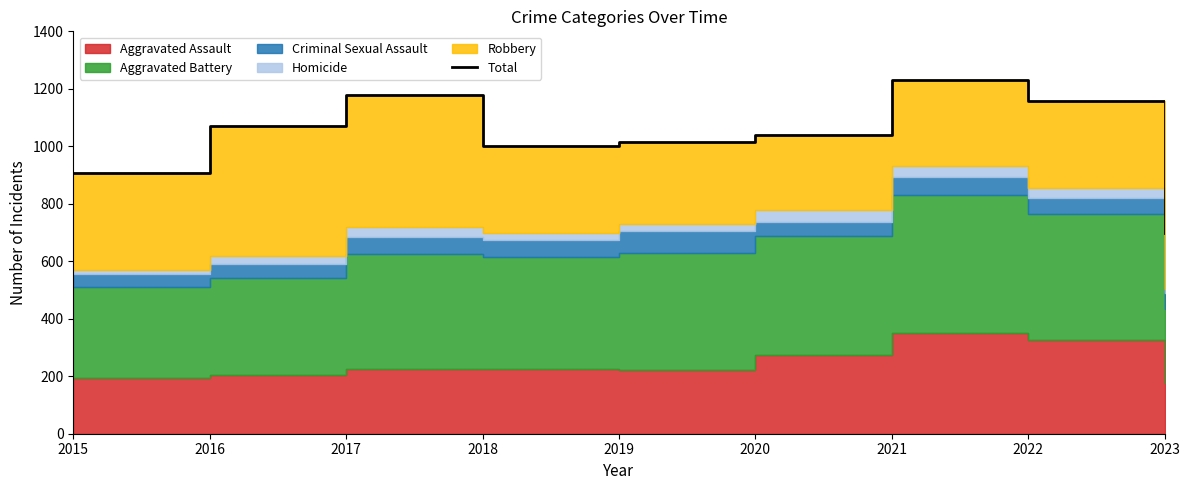

At which label does the data first exceed 1041?

2016